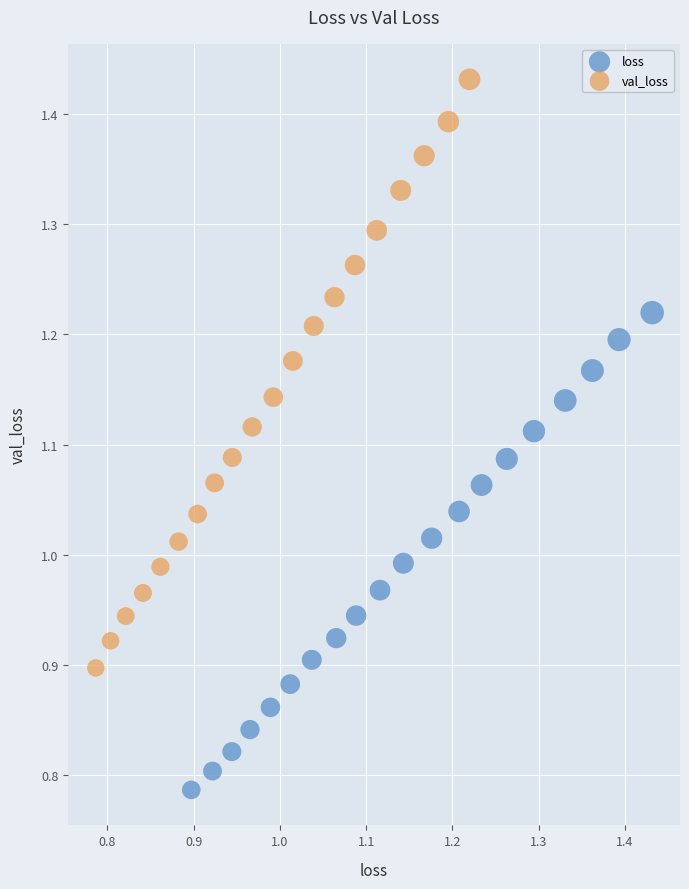

Which series has the largest Y range (max minus min)?

val_loss